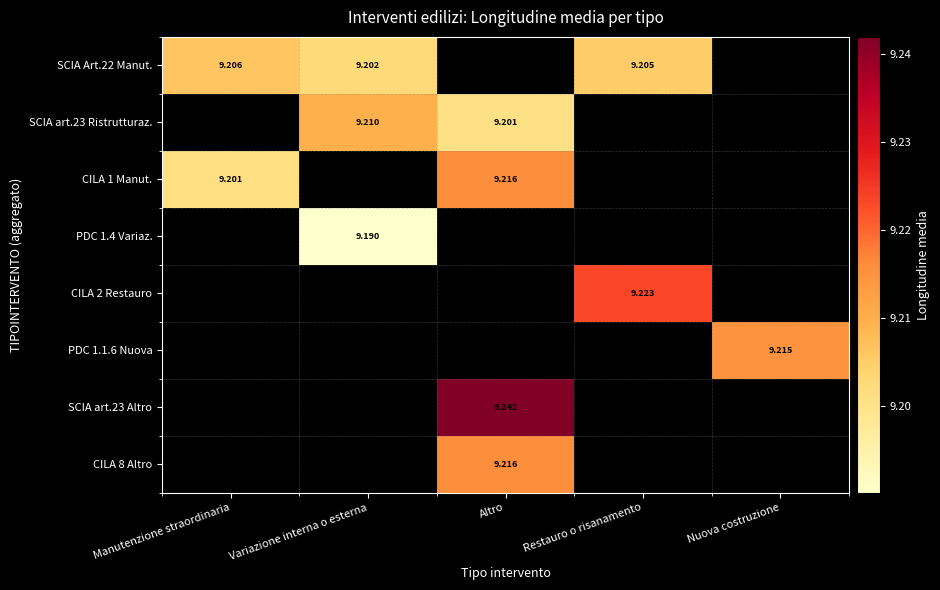

Is it true that SCIA Art.22 Manut. equals 15.8 at Restauro o risanamento?

False